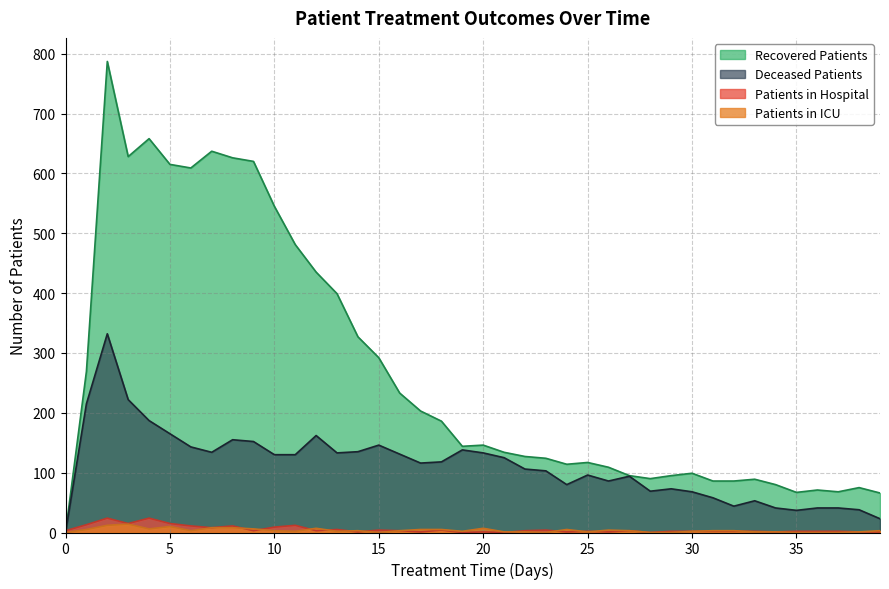

Which series has the widest spread of values?

Recovered Patients